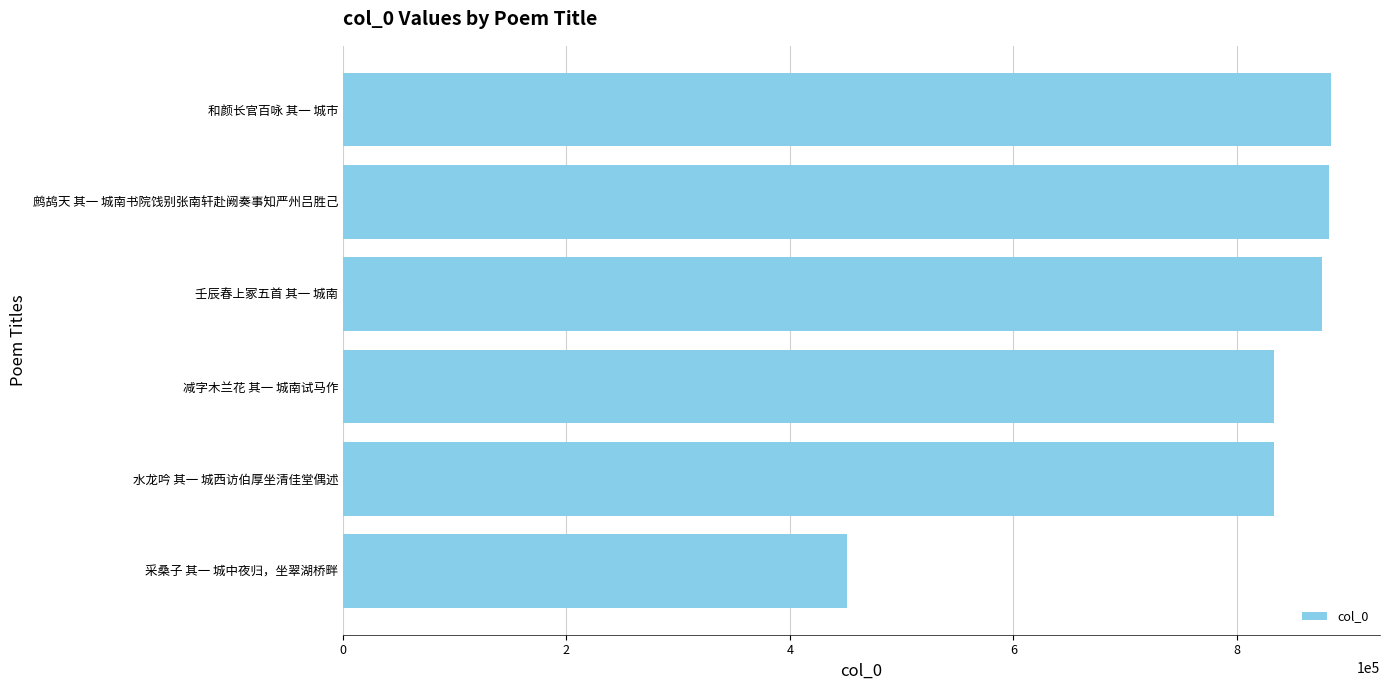

How many values are below 876320?

3